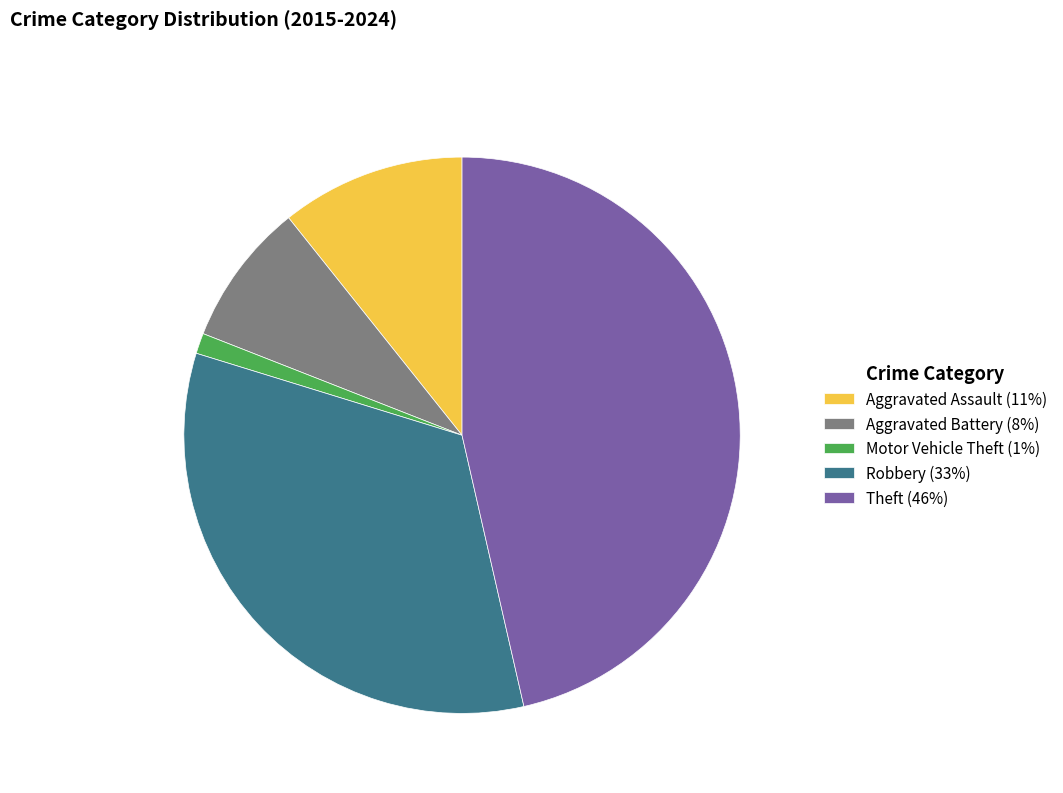

Which has a higher value, Aggravated Battery or Robbery?

Robbery